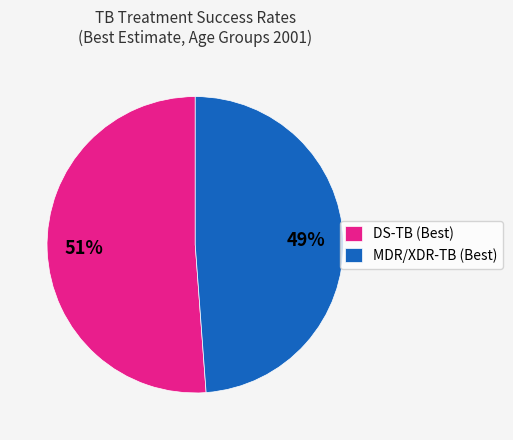

What percentage is the MDR/XDR-TB (Best) slice, to the nearest percent?

49%